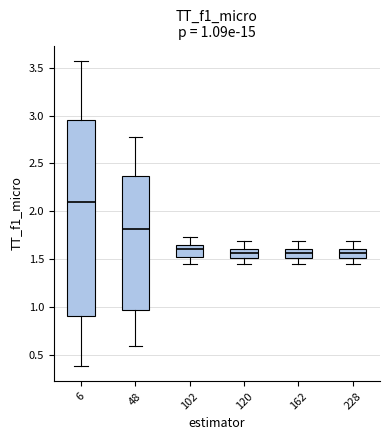

Which box has the highest median line?

6